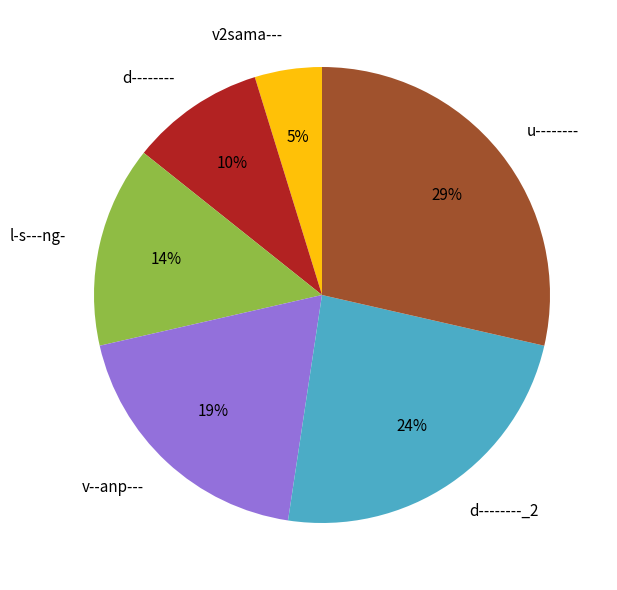

Rank the categories by value from highest to lowest.

u--------, d--------_2, v--anp---, l-s---ng-, d--------, v2sama---